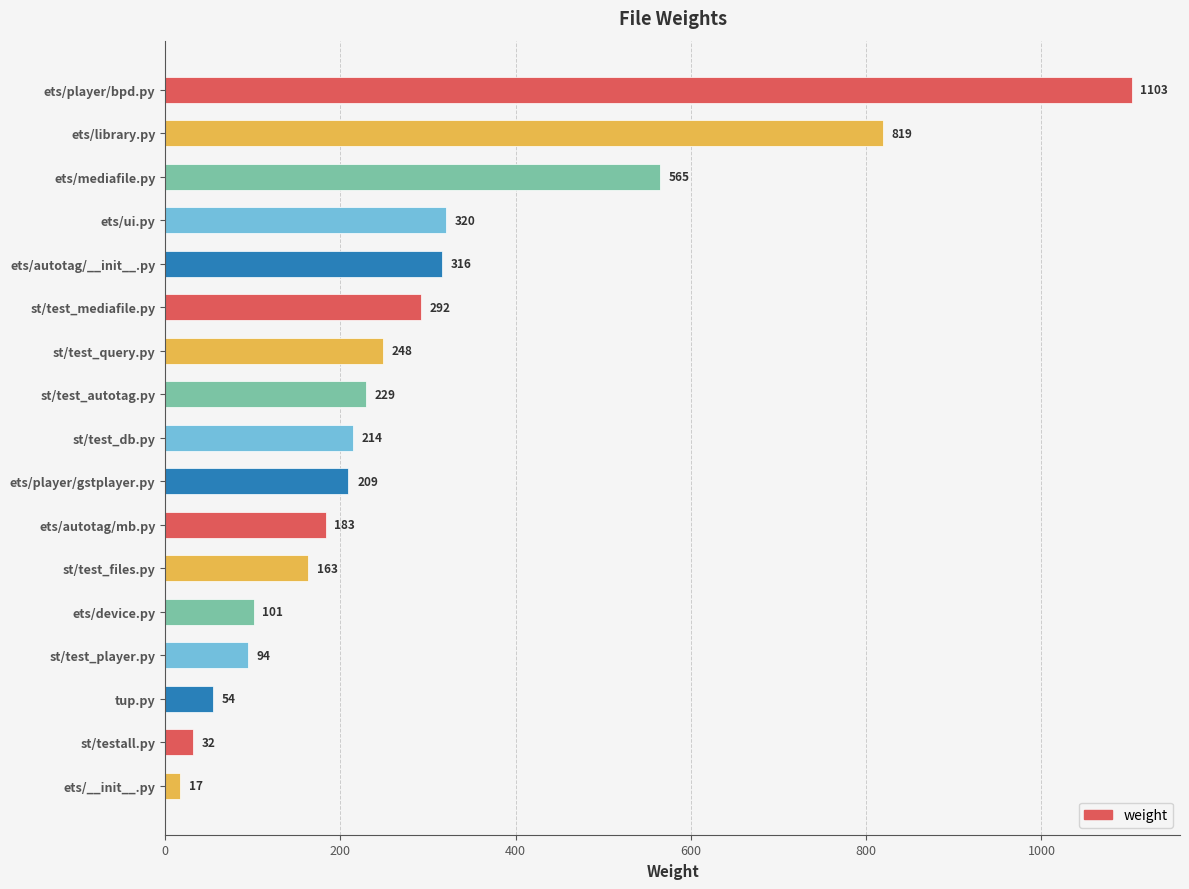

Reading bottom to top, what are all the values shown in this chart?

17	32	54	94	101	163	183	209	214	229	248	292	316	320	565	819	1103